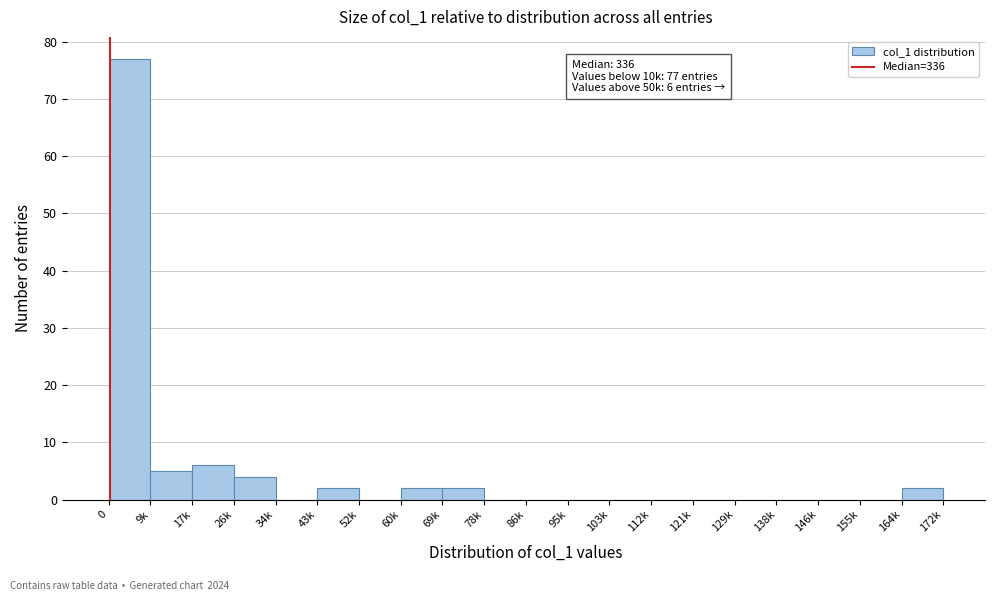

Reading left to right, transcribe all the data shown in this chart.

0=77	9k=5	17k=6	26k=4	34k=0	43k=2	52k=0	60k=2	69k=2	78k=0	86k=0	95k=0	103k=0	112k=0	121k=0	129k=0	138k=0	146k=0	155k=0	164k=2